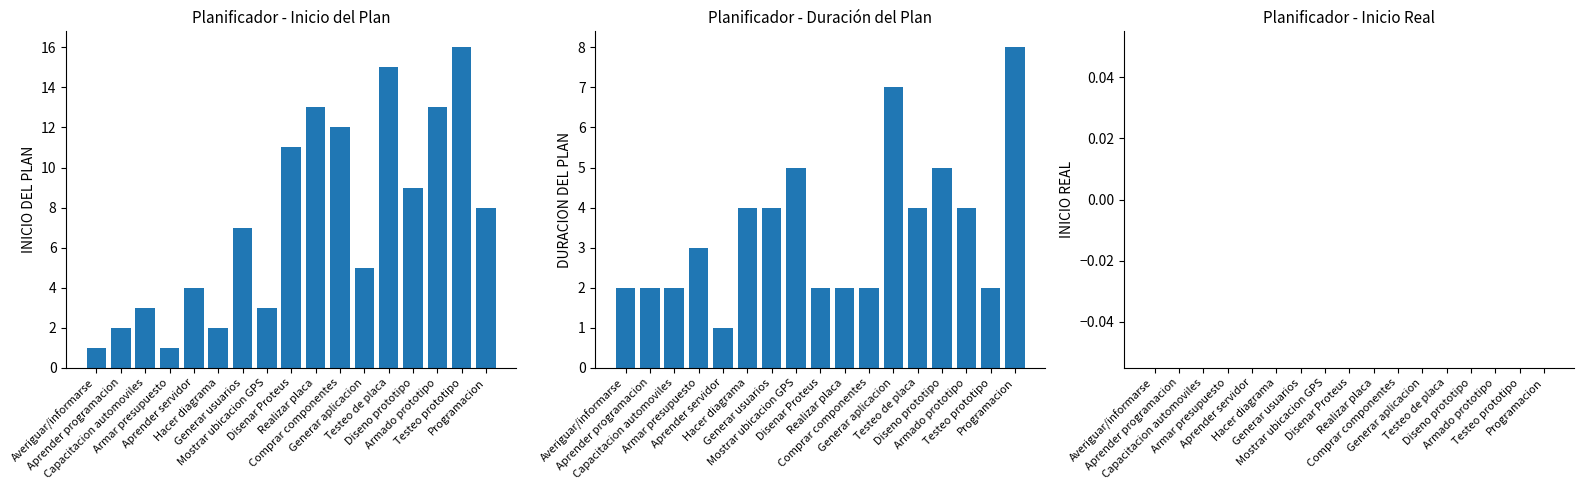

At which label does INICIO REAL reach its peak?

Averiguar/informarse